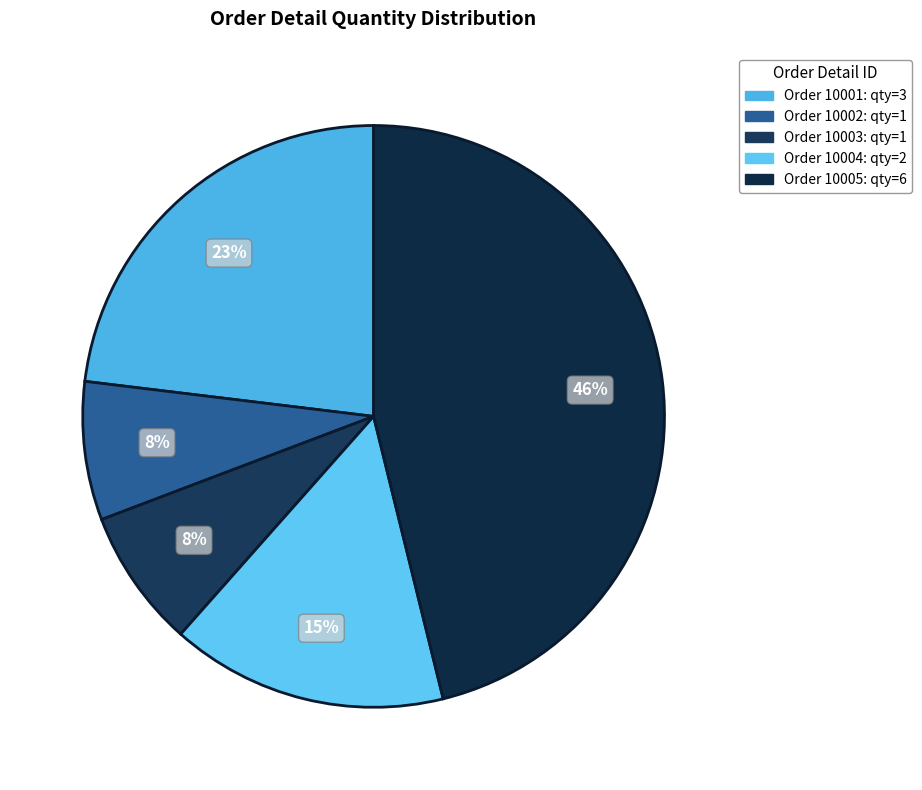

Count the number of slices in the pie.

5